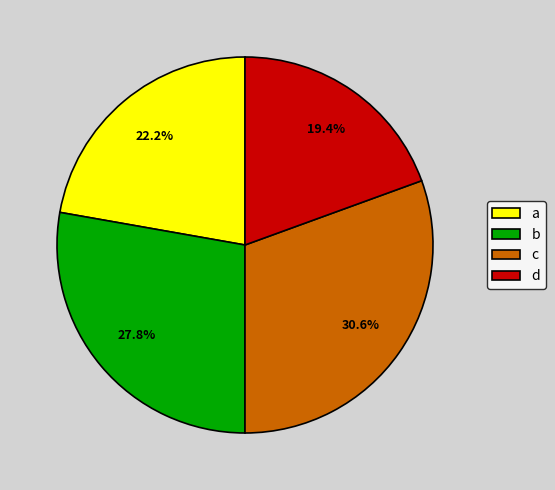

How many slices are in this pie chart?

4